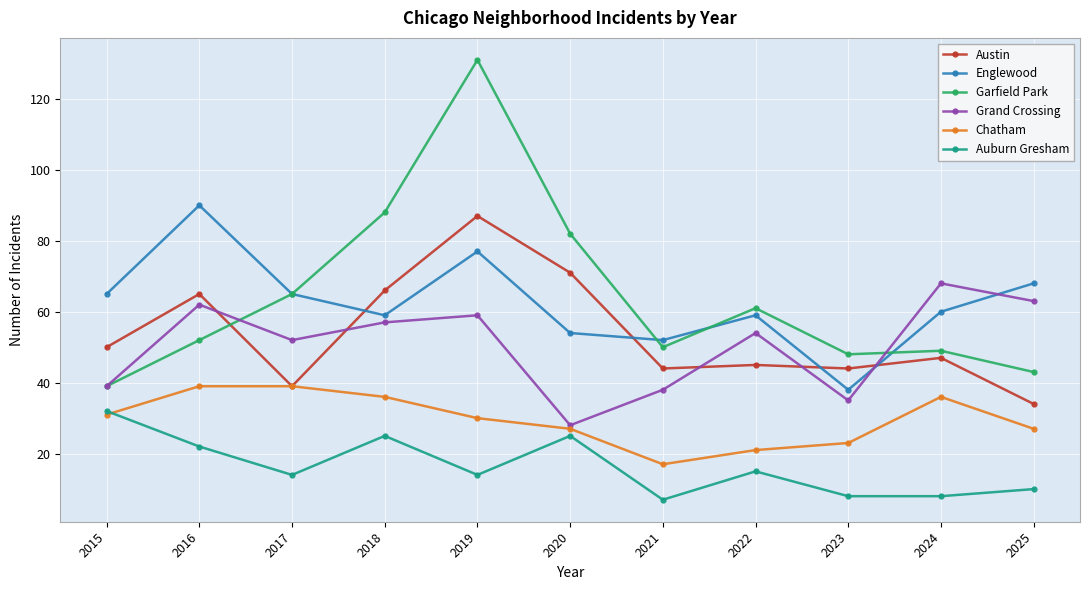

What is the sum of the Englewood values at 2019 and 2018?

136